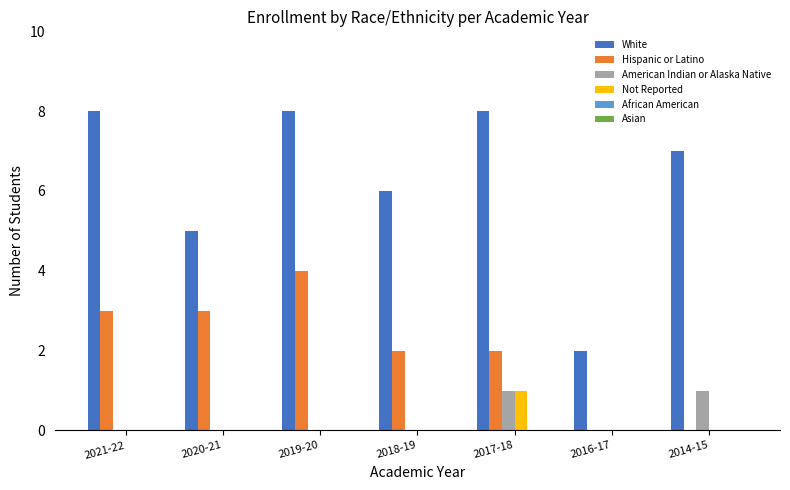

True or false: Not Reported has a value of 0 at 2020-21.

True